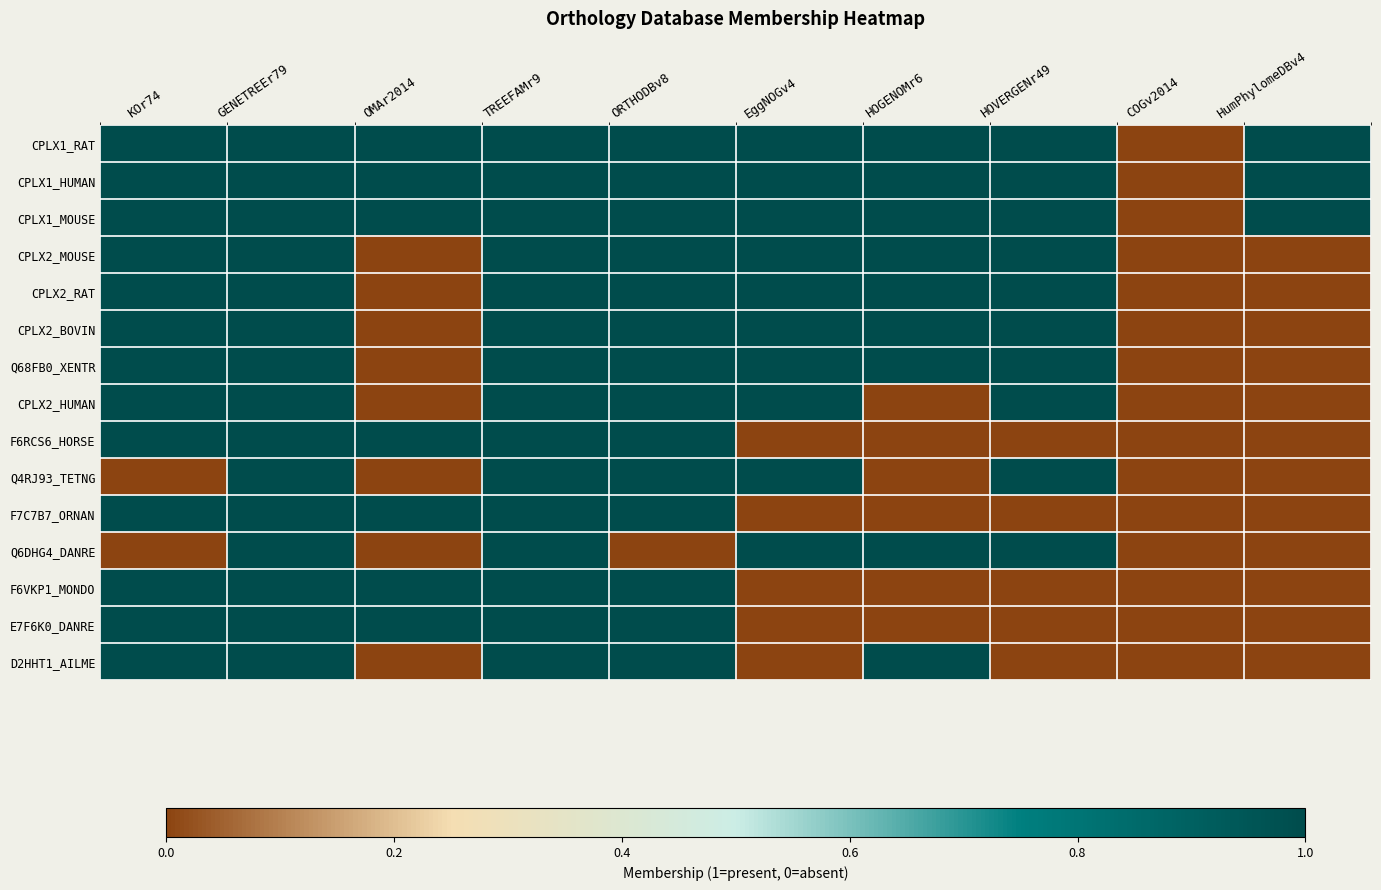

How many distinct data groups are displayed?

15